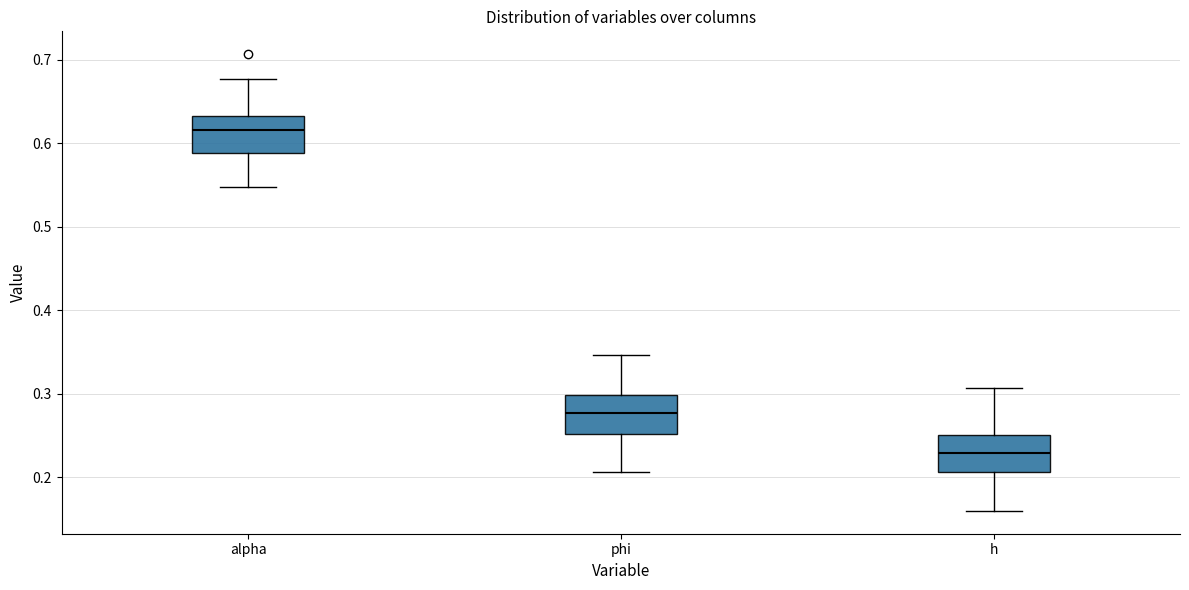

Reading left to right, transcribe this box plot: for each box, give where its median line is, the range the box spans, and where its two whiskers end, as read against the y-axis. The values are not printed on the chart, so give them approximately, as read against the axis.

alpha: median 0.62, box 0.59 to 0.63, whiskers 0.55 to 0.68
phi: median 0.28, box 0.25 to 0.30, whiskers 0.21 to 0.35
h: median 0.23, box 0.21 to 0.25, whiskers 0.16 to 0.31